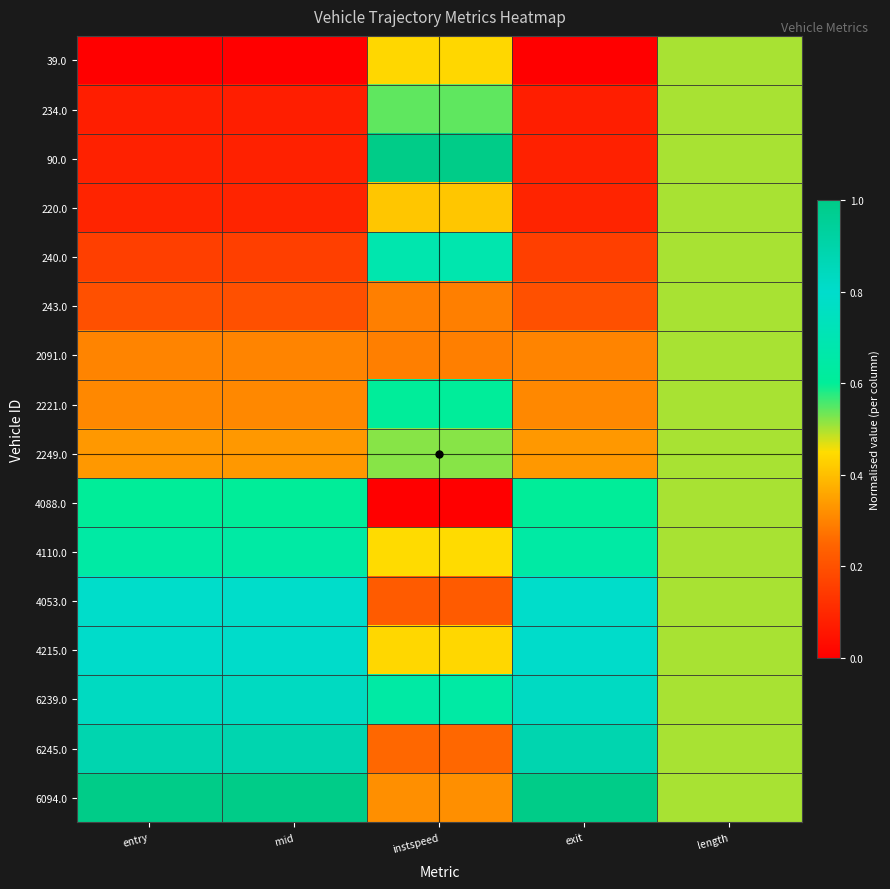

Between entry and length, which series saw the biggest shift?

39.0